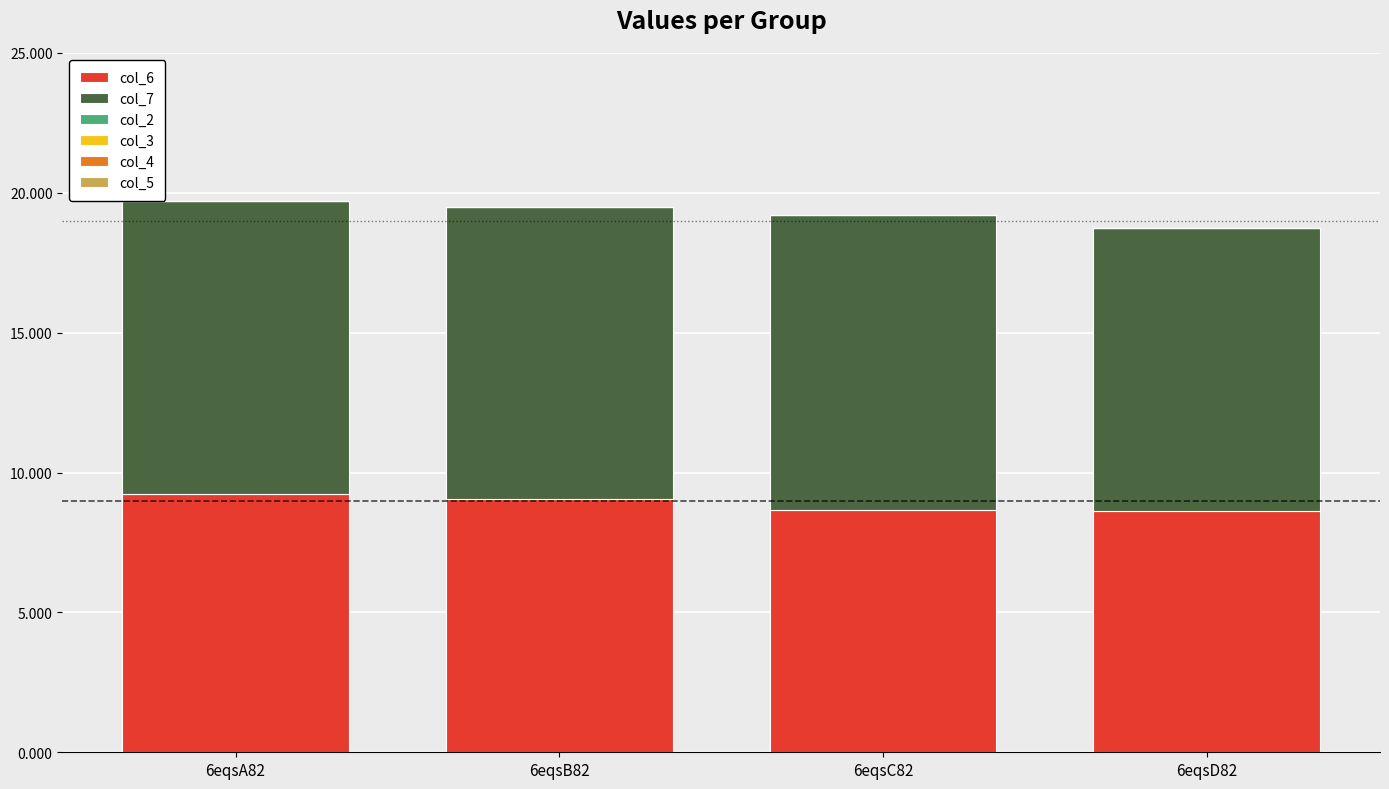

True or false: col_6 has a value of 8.6 at 6eqsD82.

True